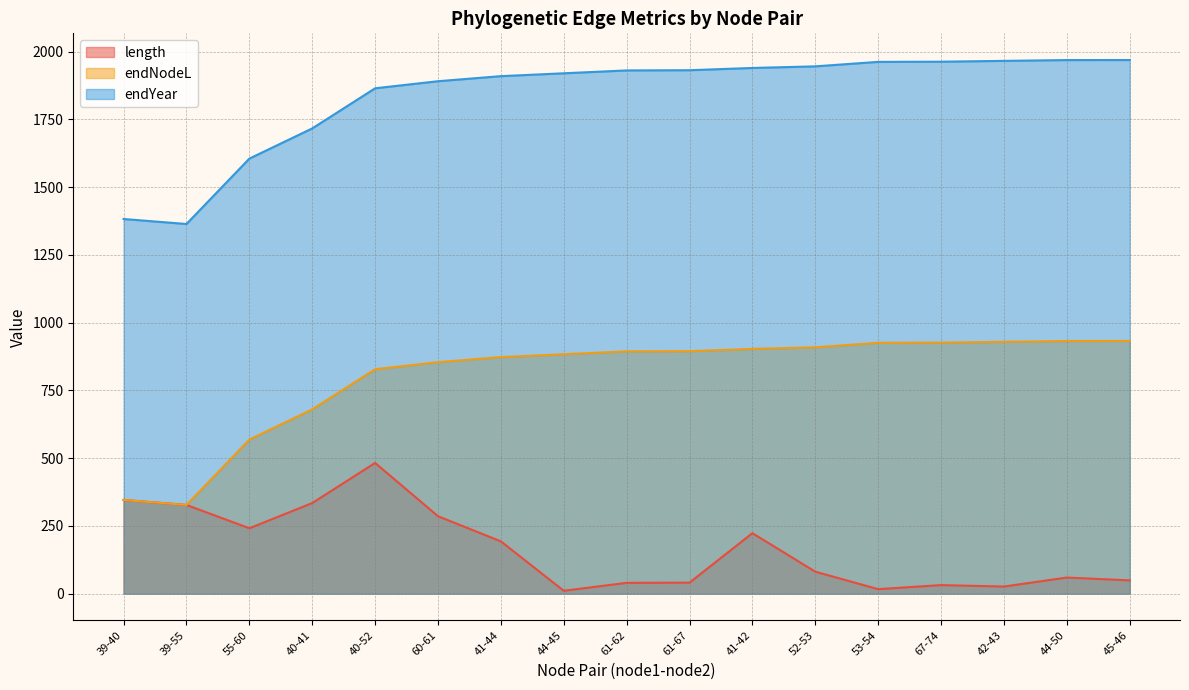

Is it true that length equals 345.7 at 39-40?

True